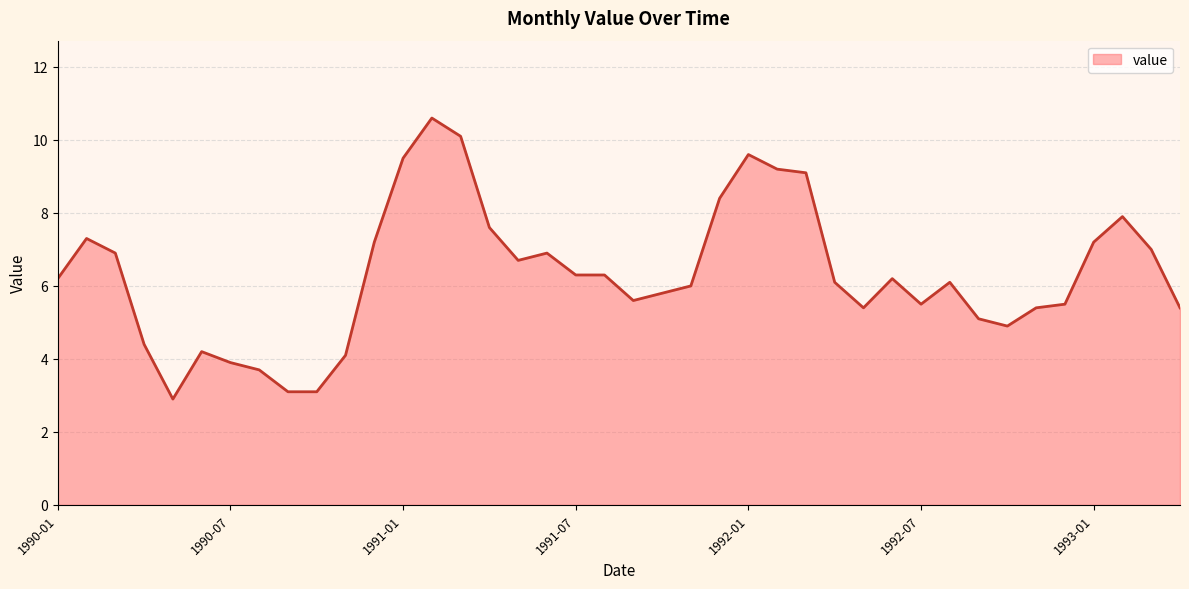

What is the maximum value shown in the chart?

10.6